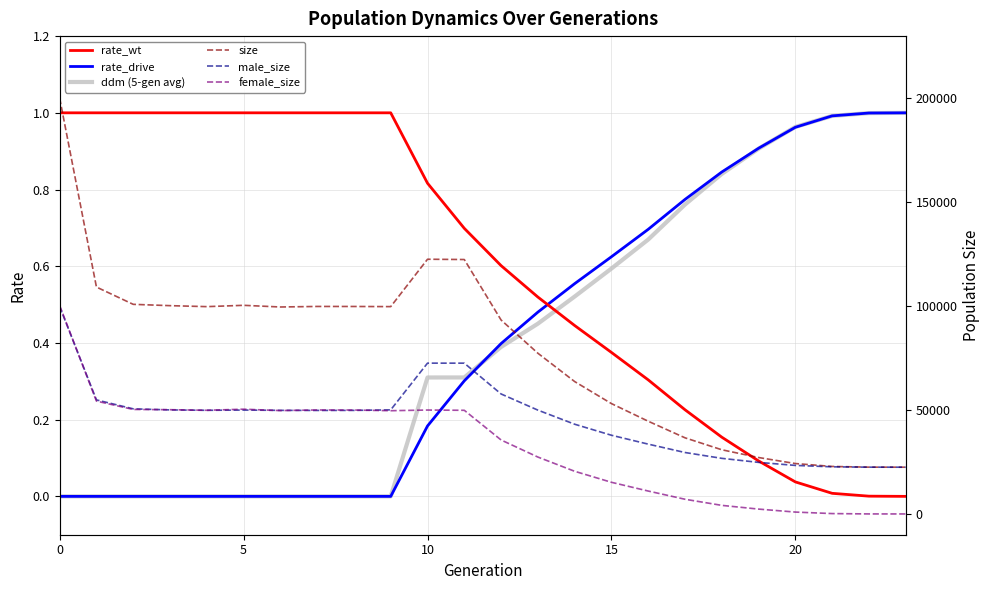

Between 17 and 19, which series saw the biggest shift?

size